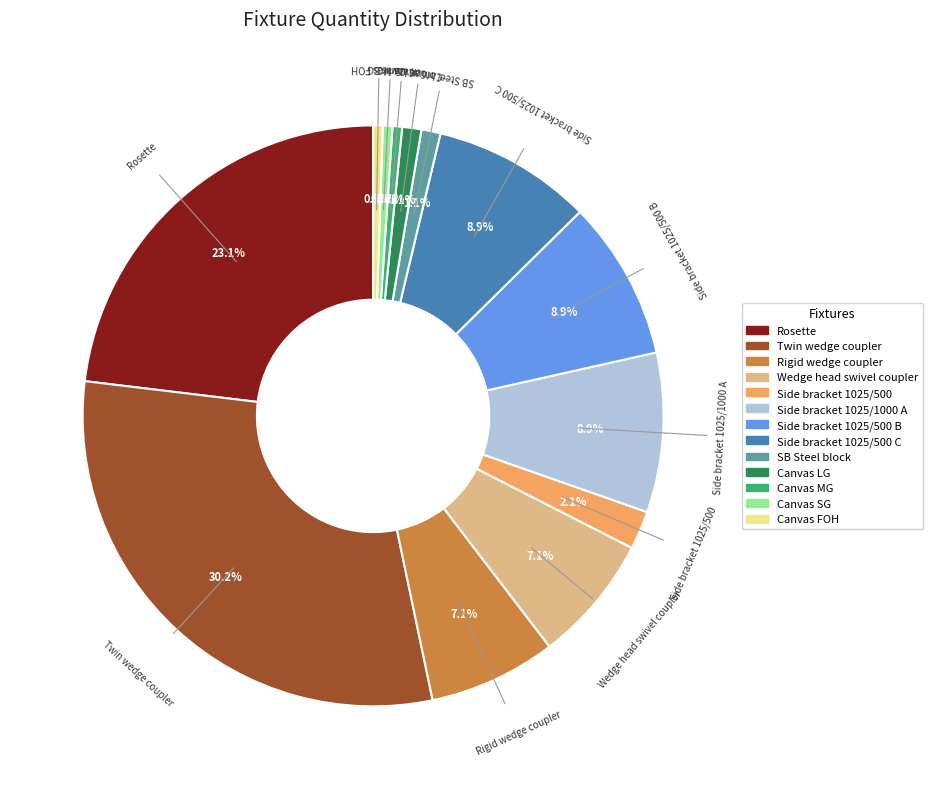

Is there any slice that represents more than half of the pie?

No